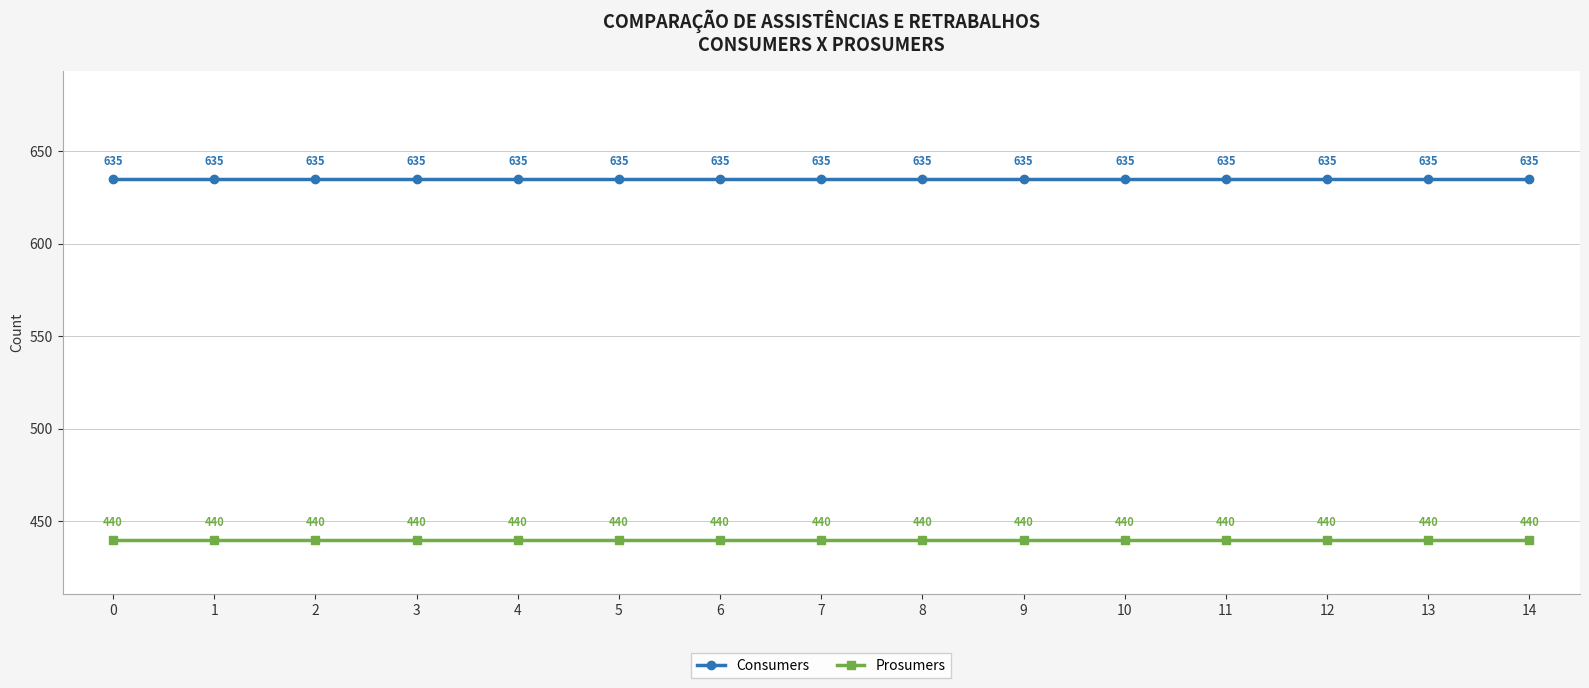

True or false: Consumers has more than 2 interior local peaks.

False